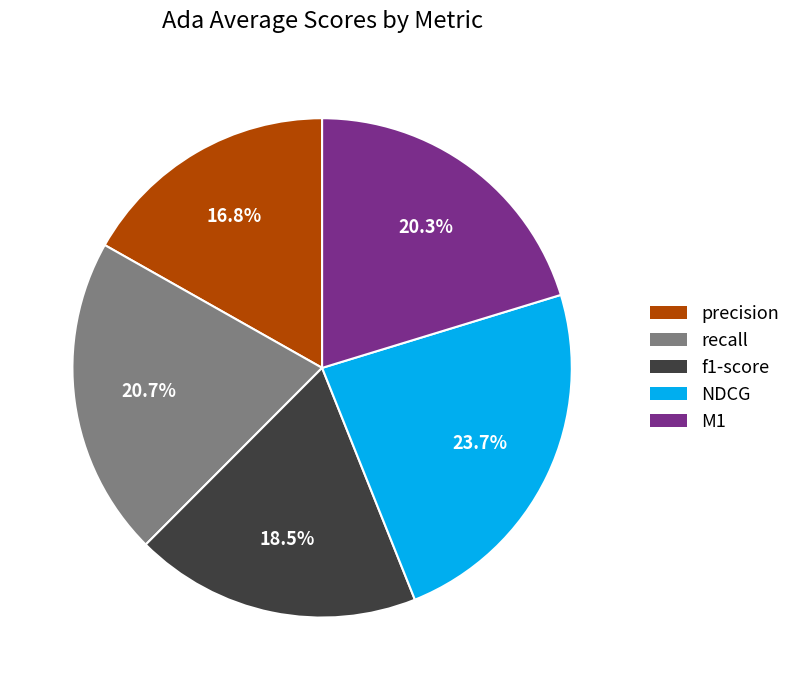

Combined, do M1 and NDCG account for over 50%?

No